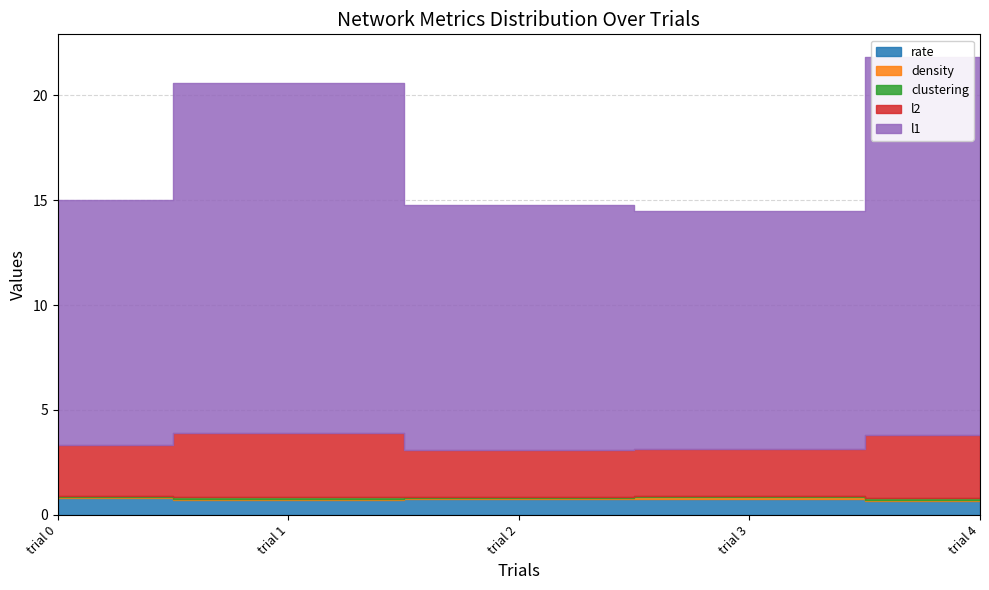

At which category is the sum across all series the highest?

trial 4